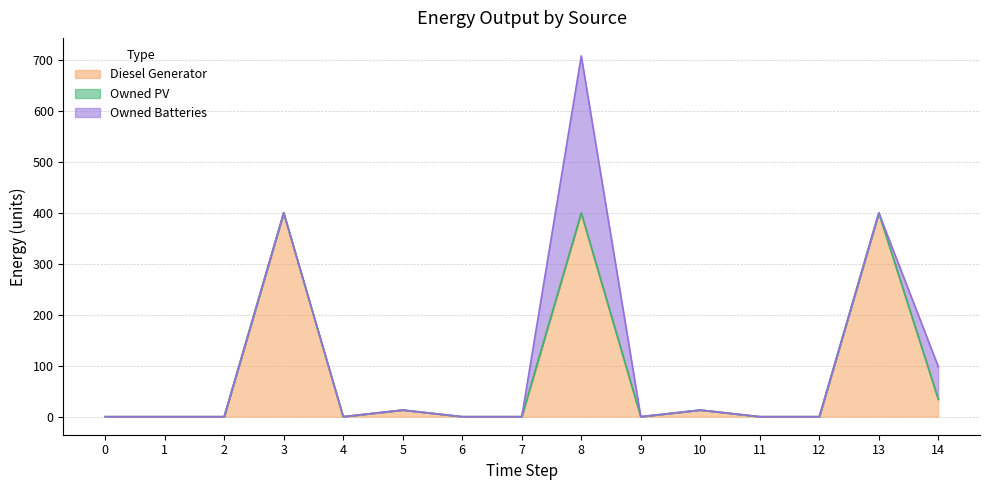

The Owned Batteries series shows 0 at 9. True or false?

True